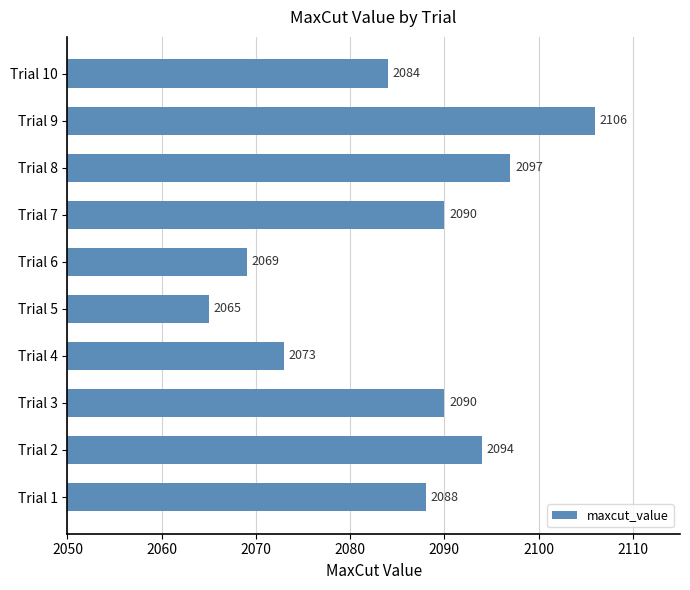

At which category does the chart reach its peak across all series?

Trial 9